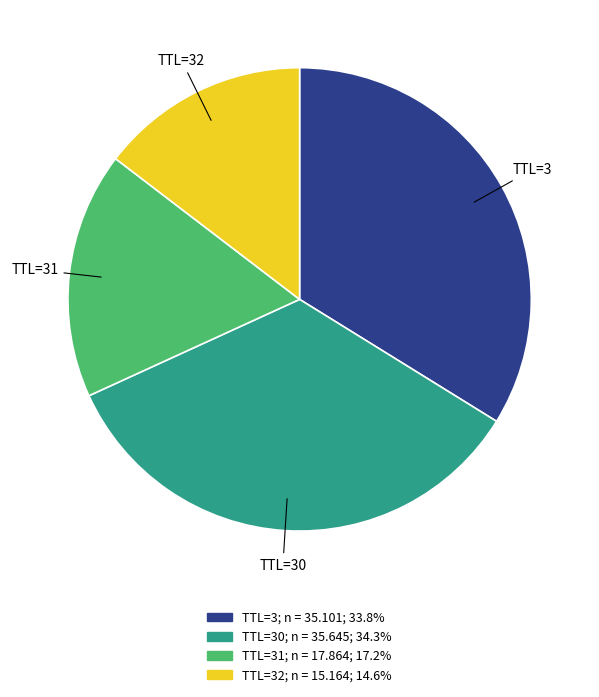

Does any single category account for the majority?

No